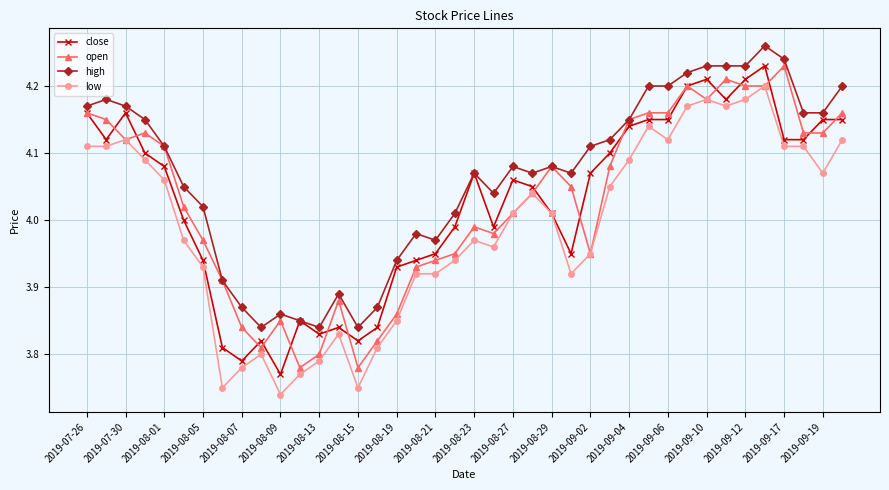

Which series has the largest total across all categories?

high